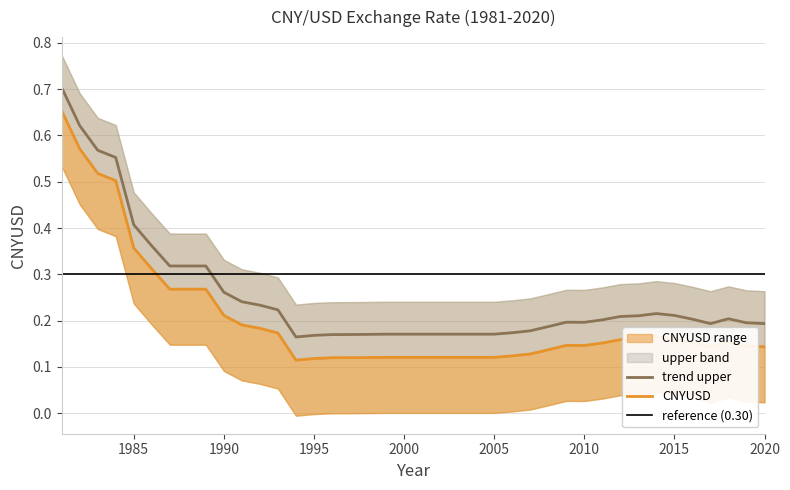

Which has a higher value, 2010 or 2014?

2014